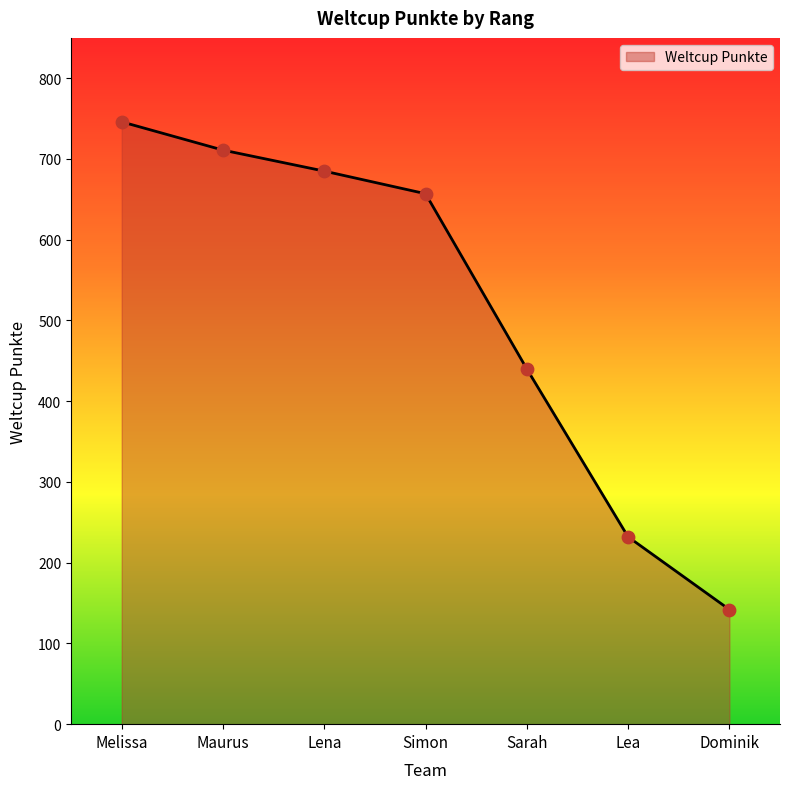

What is the change in value from Melissa to Maurus?

-35